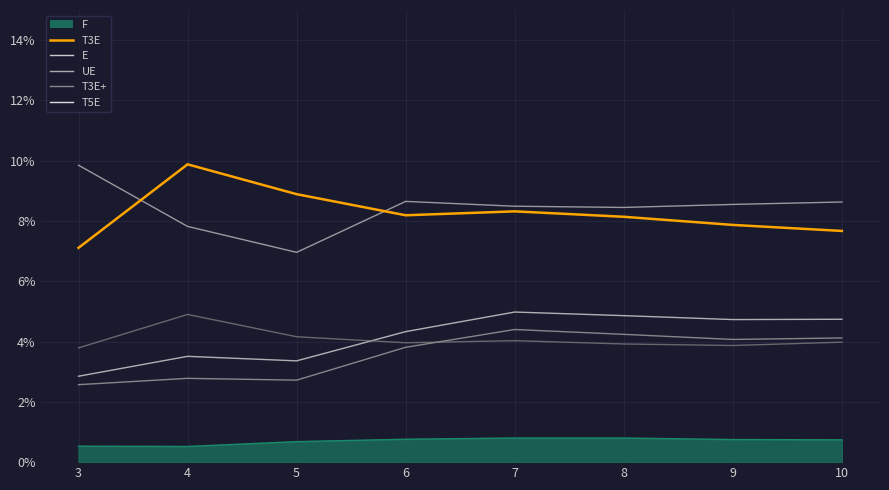

What is the highest value of the UE series?

4.4